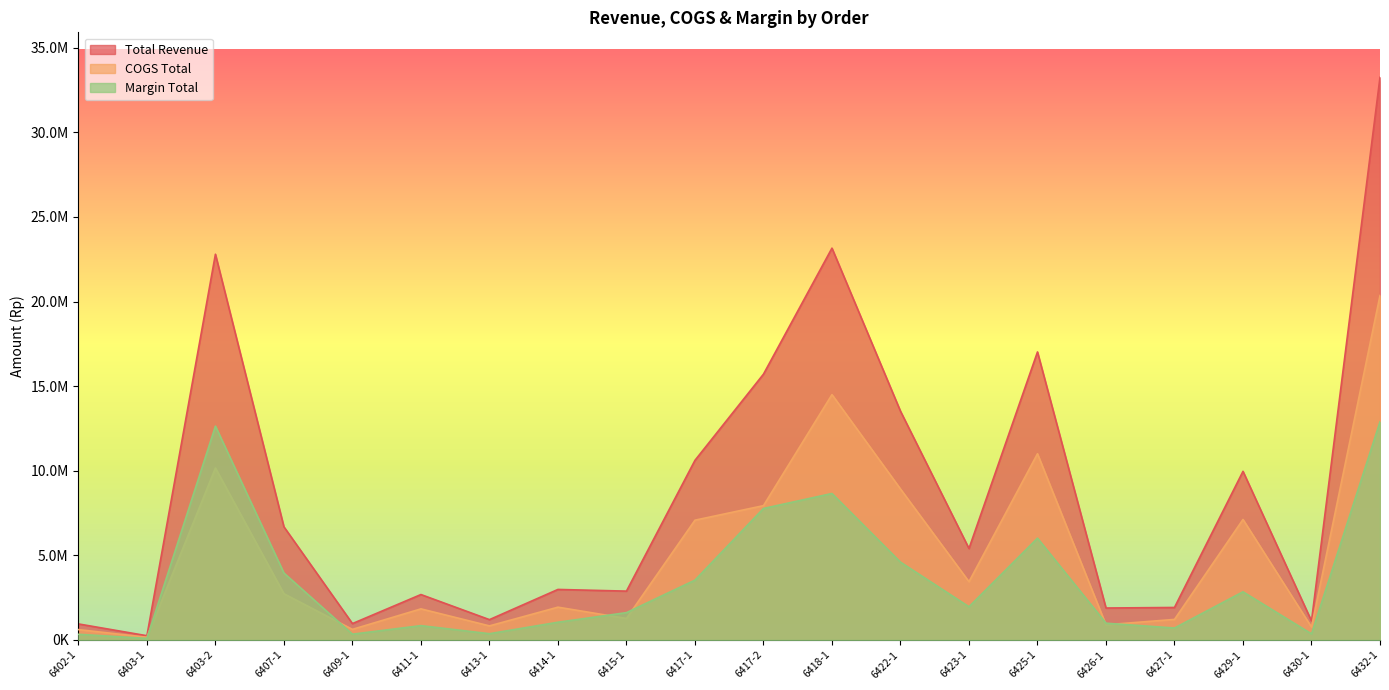

Which series ends up on top after the final intersection of COGS Total and Margin Total?

COGS Total